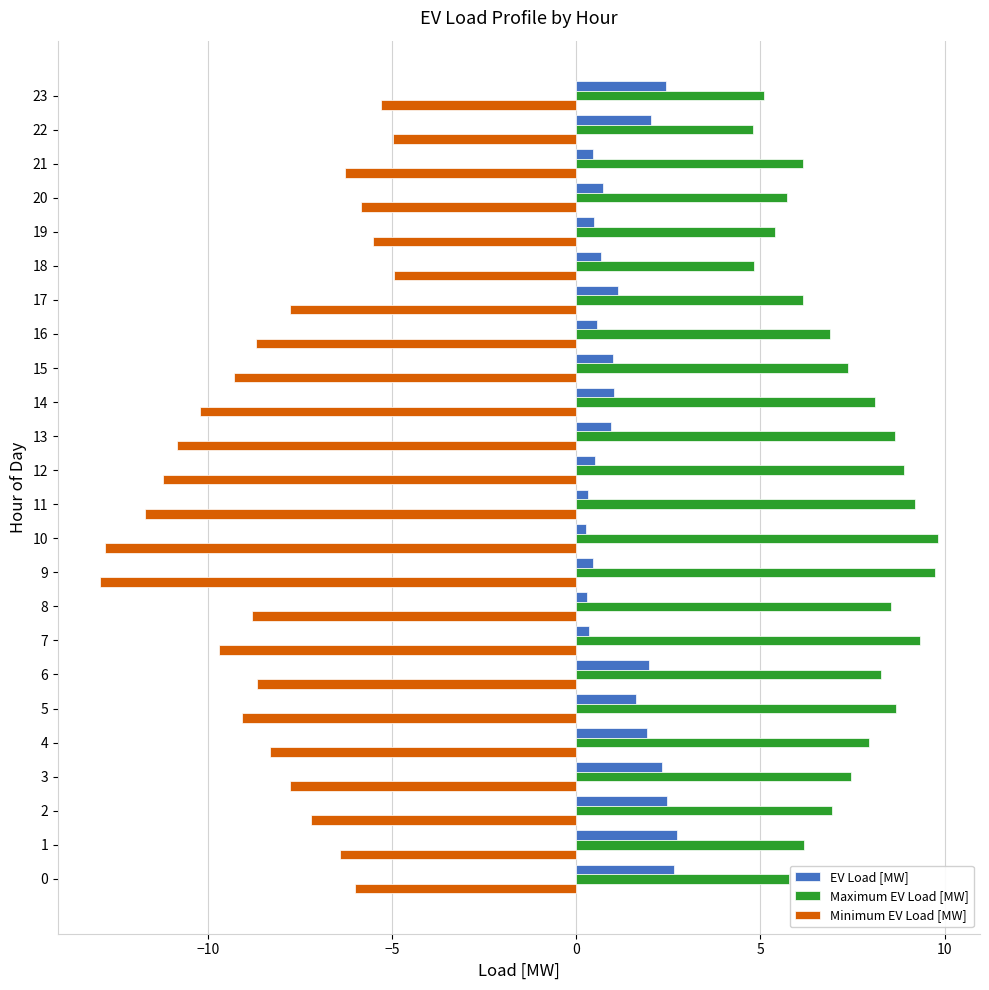

List the series in order of their overall mean, highest first.

Maximum EV Load [MW], EV Load [MW], Minimum EV Load [MW]